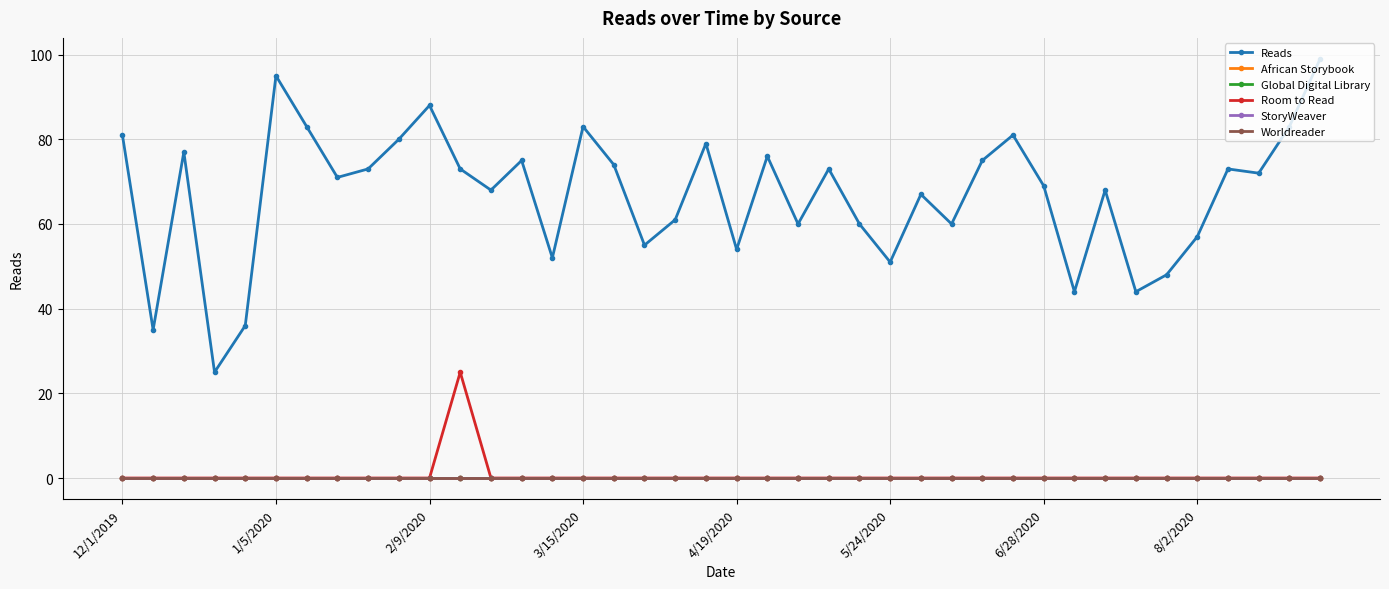

Is this an area chart (filled region under the line)?

No